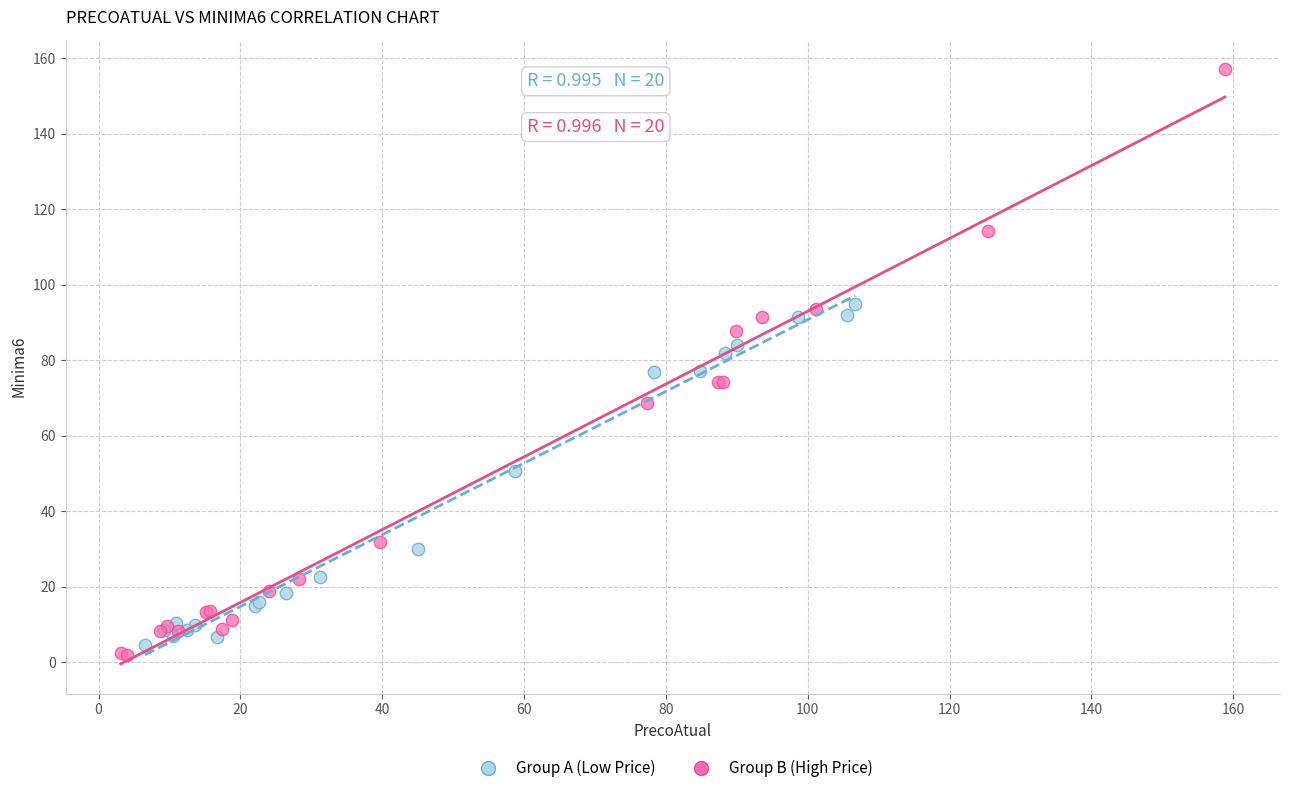

What are all the series names shown in the legend?

Group A (Low Price), Group B (High Price)